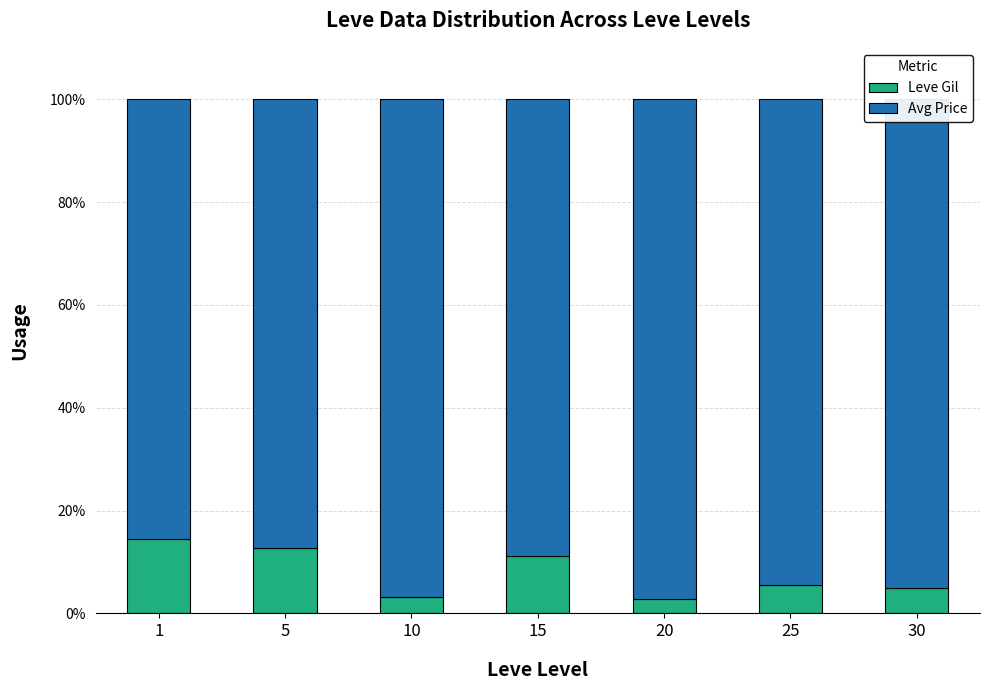

The value of Leve Gil at 15 is 3.3. True or false?

False